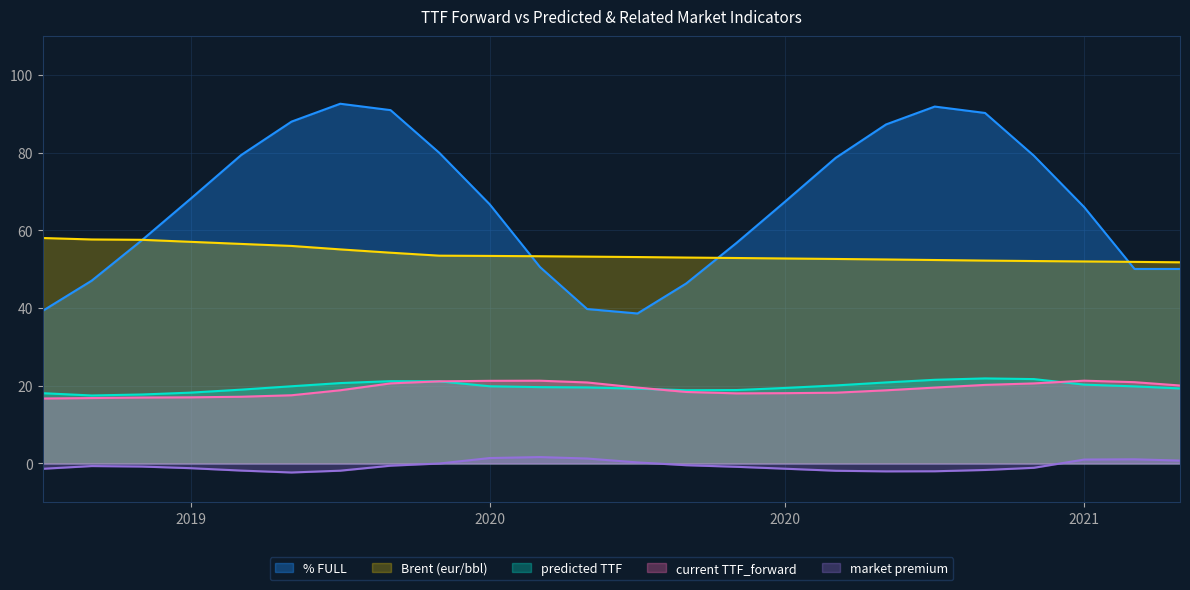

Does the chart display data point markers on the line(s)?

No